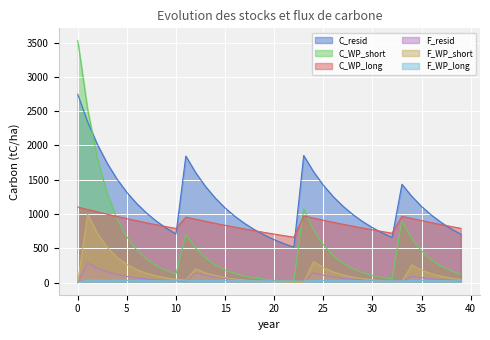

What is the difference between the maximum and minimum values in the F_resid series?

283.4